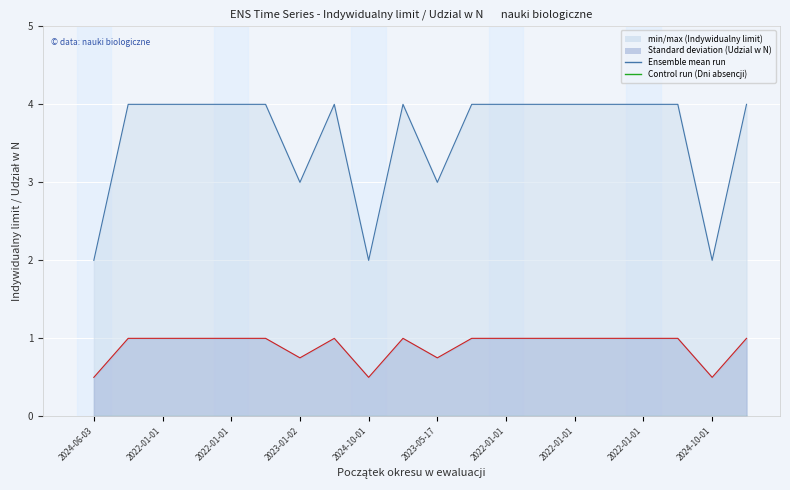

At how many categories does at least one series exceed 0?

20